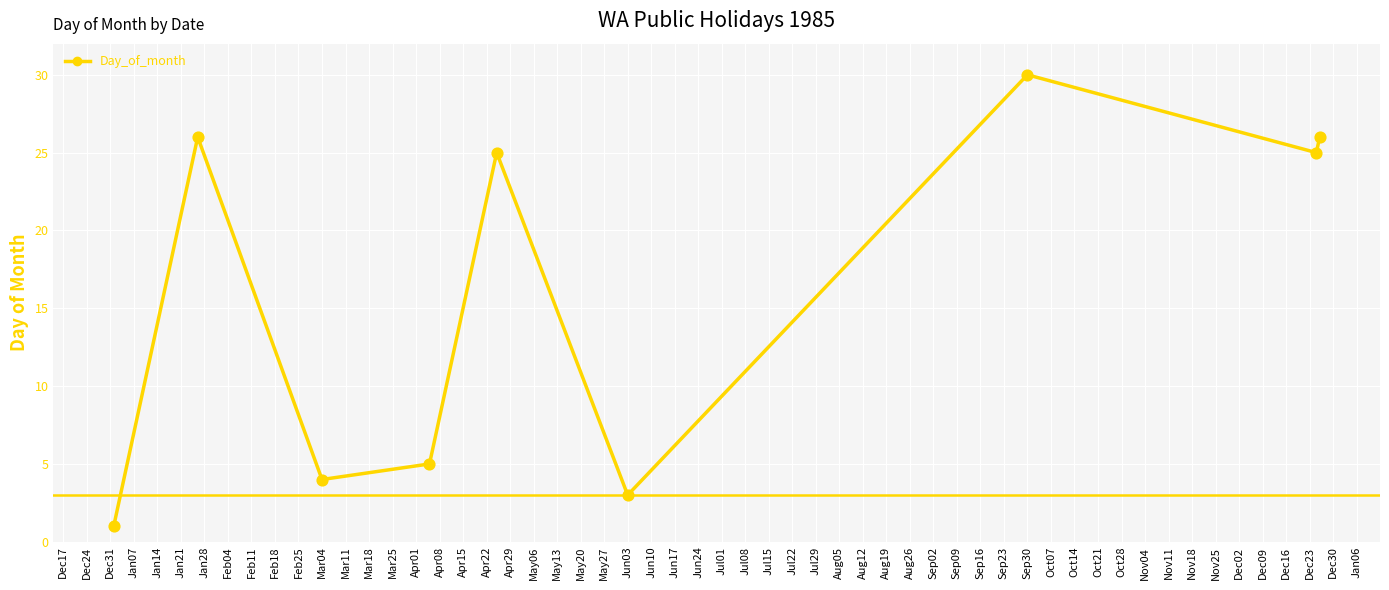

What is the difference between the maximum and minimum values?

29